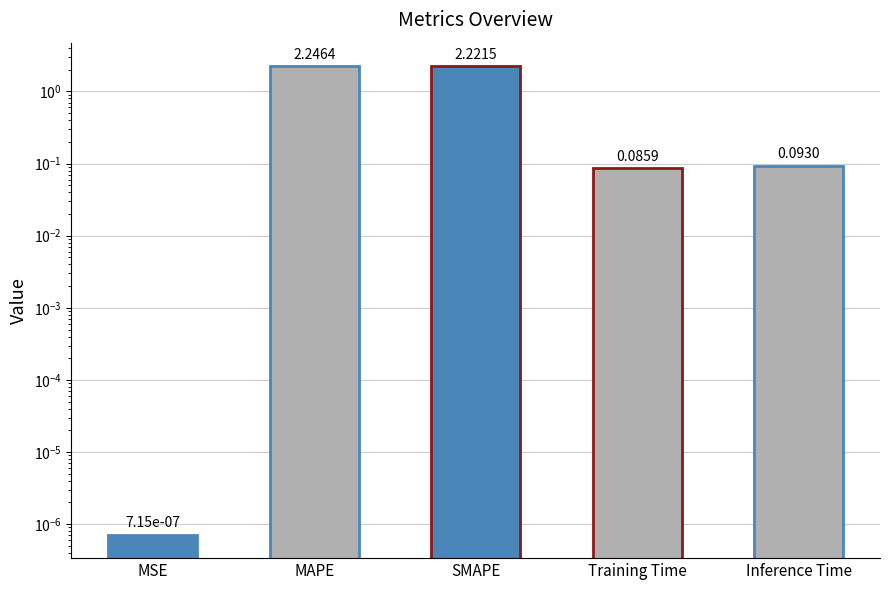

What is the value of the 4th bar from the left?

0.1